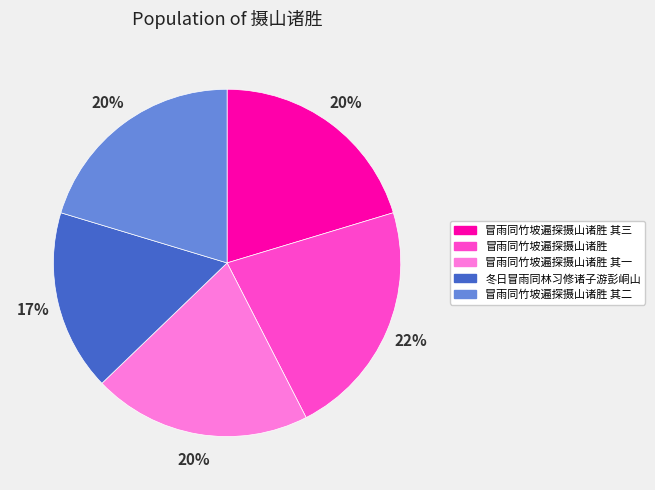

Does any single category account for the majority?

No